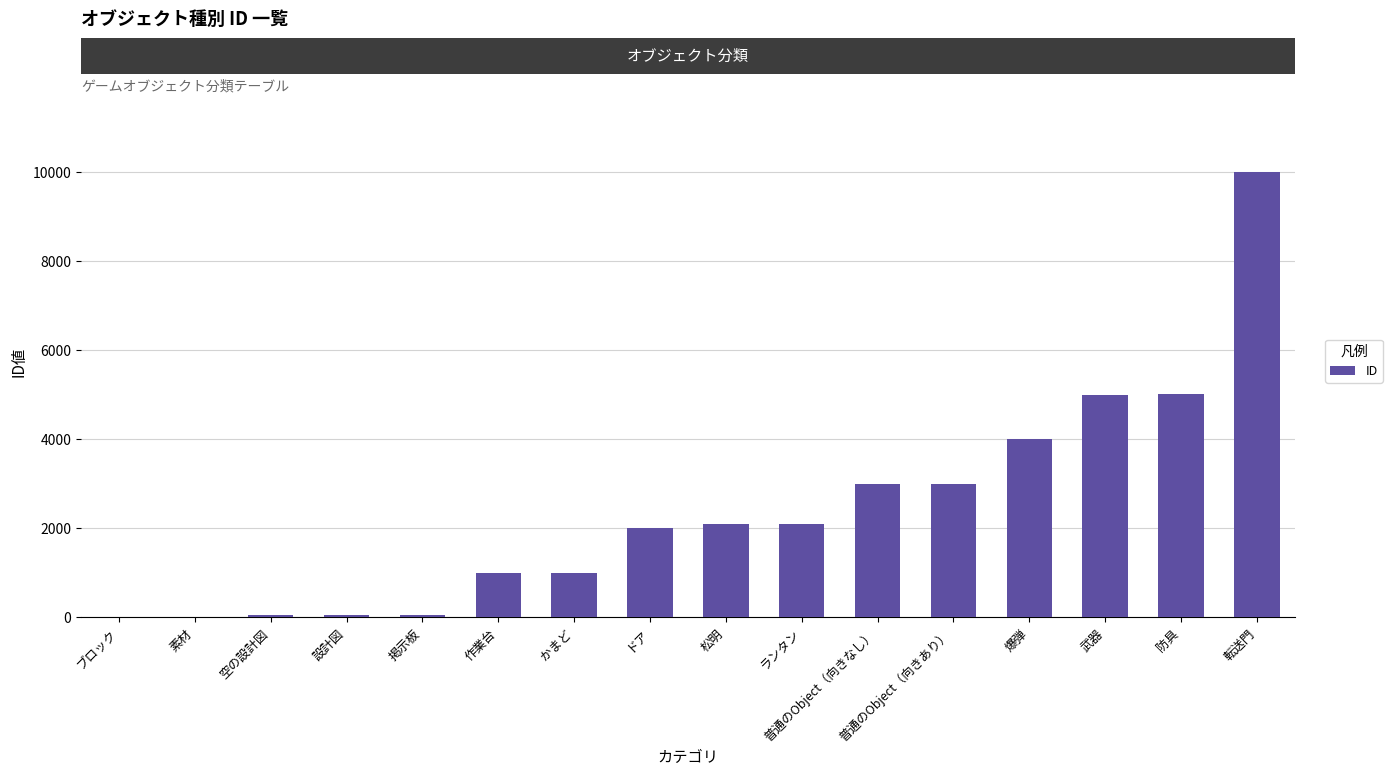

What is the sum of the values at 転送門 and ランタン?

12100